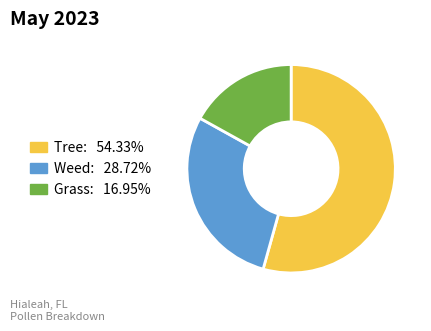

Does any single category account for the majority?

Yes